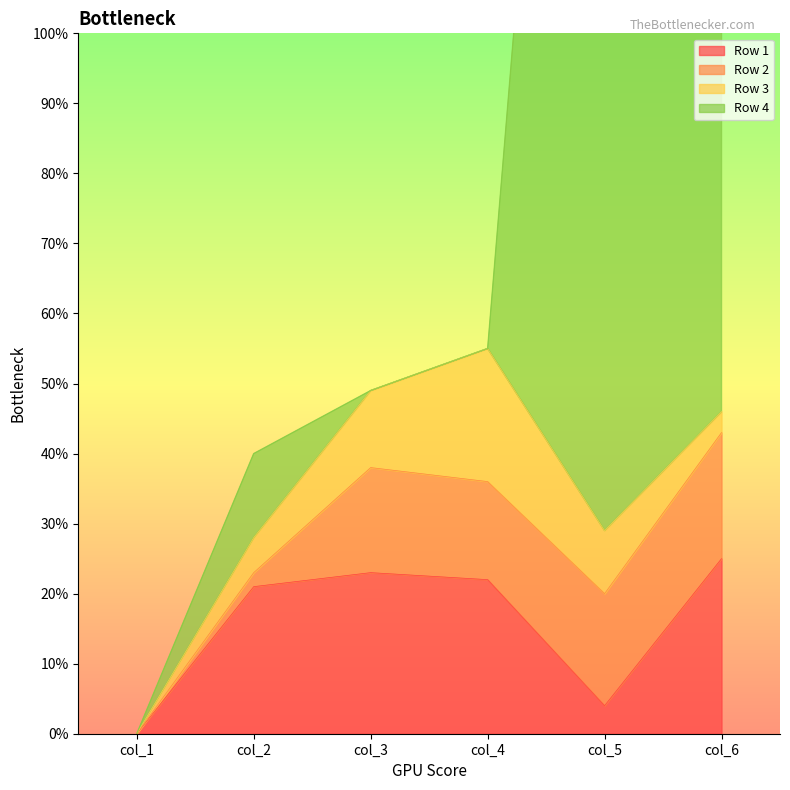

The value of Row 4 at col_4 is 55. True or false?

True